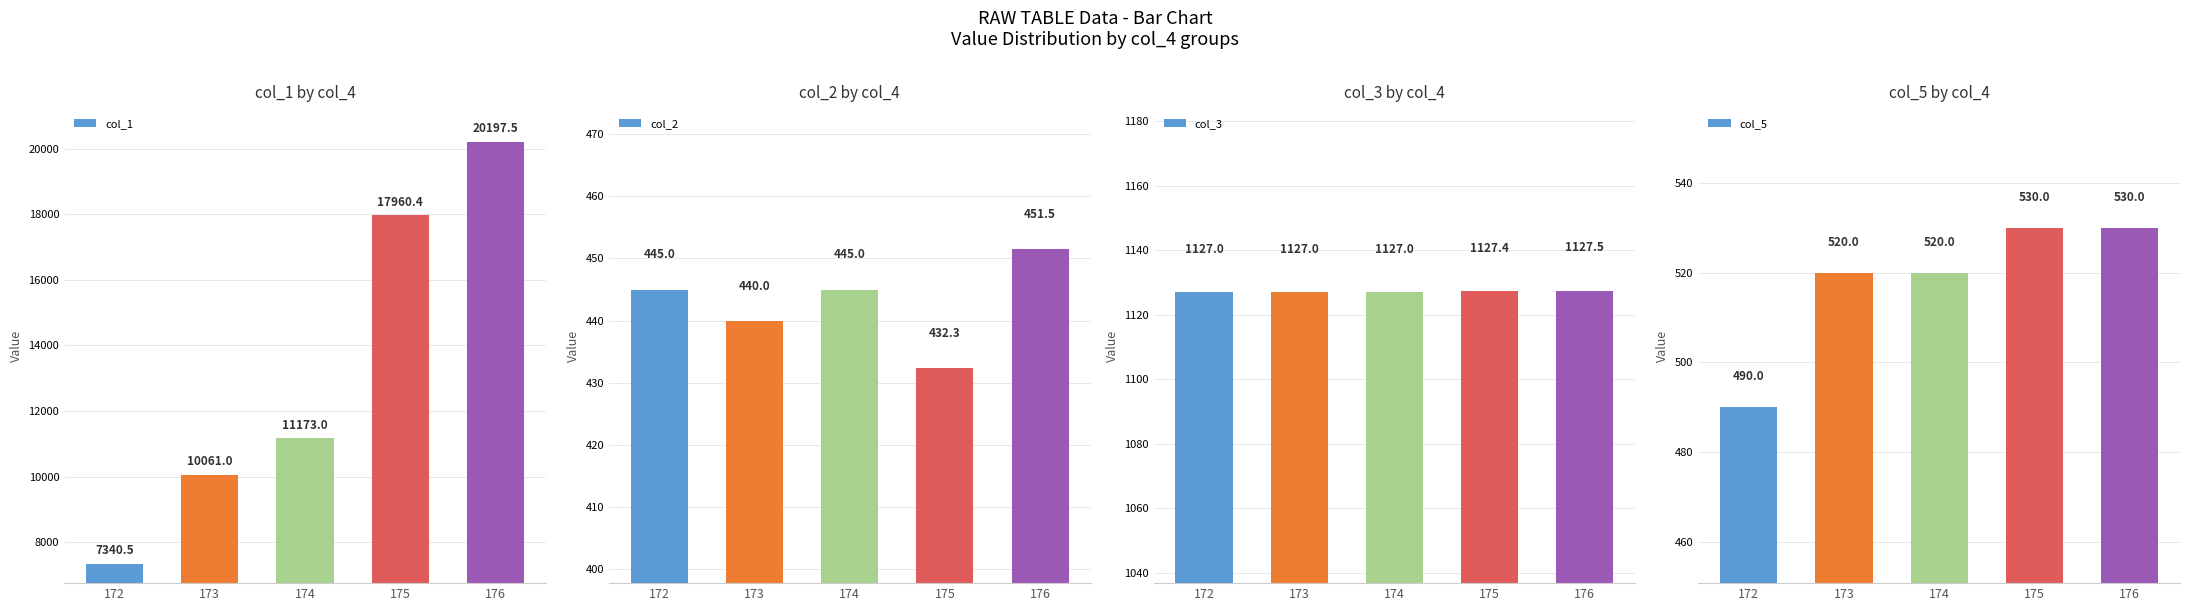

How many bars are there in each group?

4